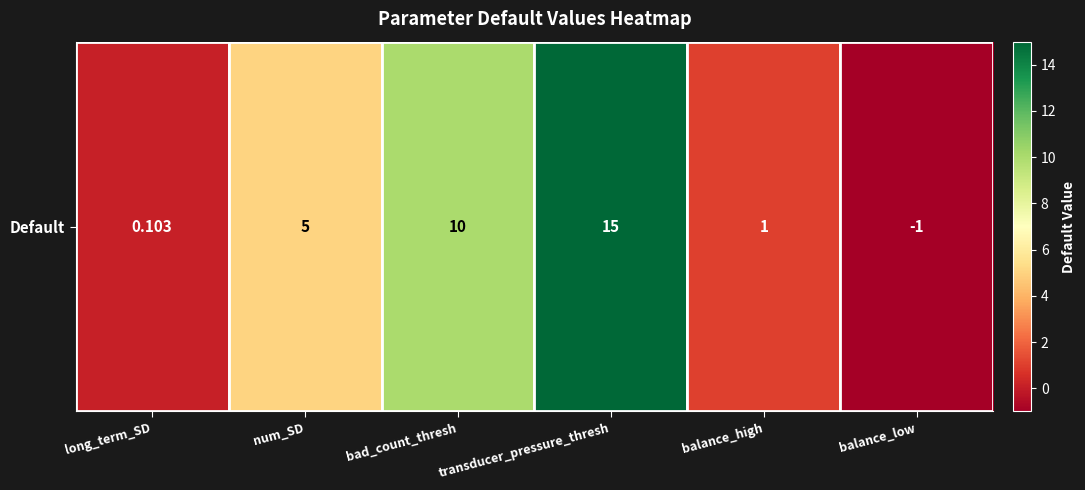

What is the change in value from transducer_pressure_thresh to balance_low?

-16.0